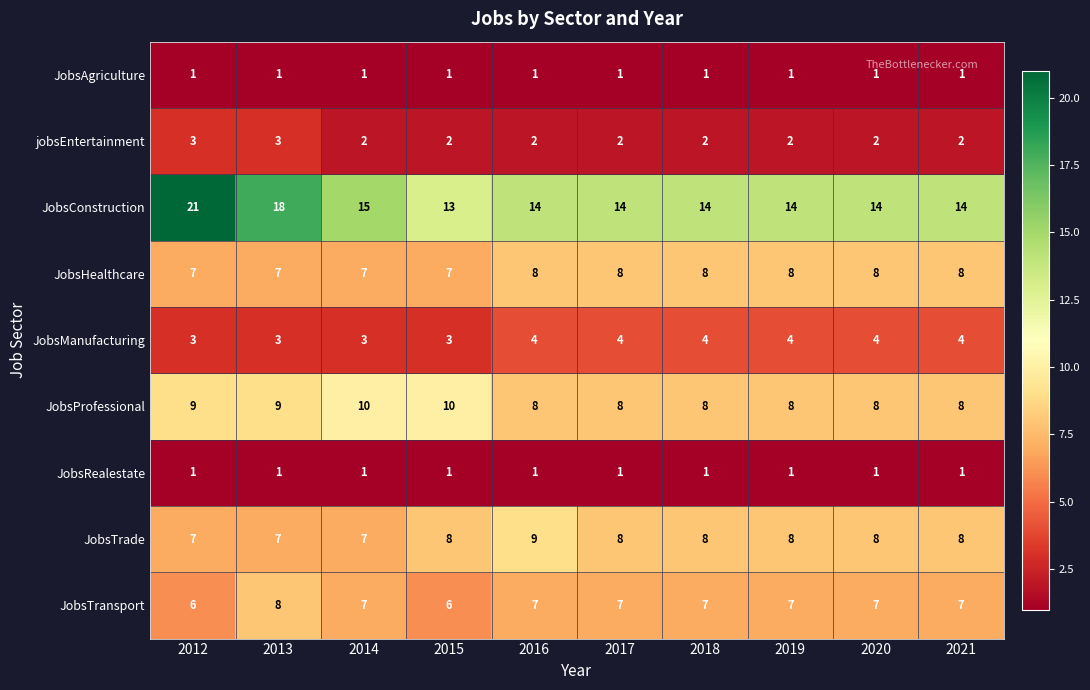

What is the difference between the maximum and second lowest values in the JobsConstruction series?

7